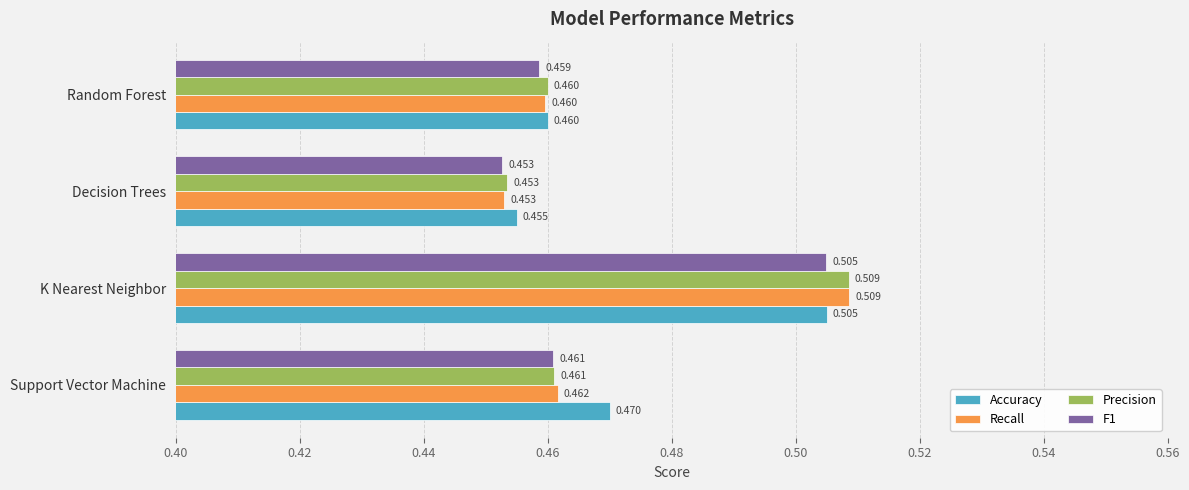

At which label does Recall reach its peak?

K Nearest Neighbor